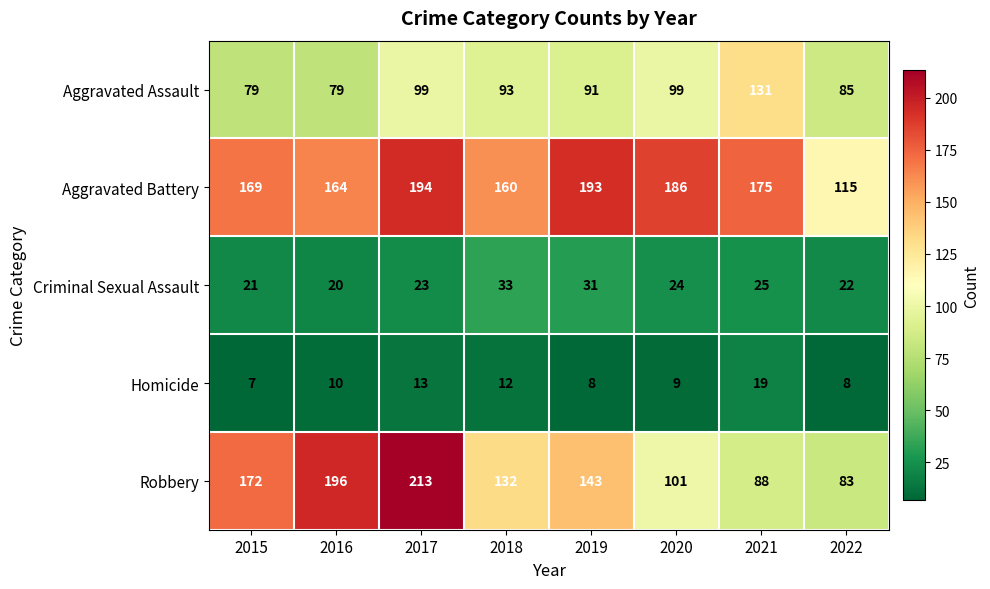

At which label is Homicide closest to 13?

2017